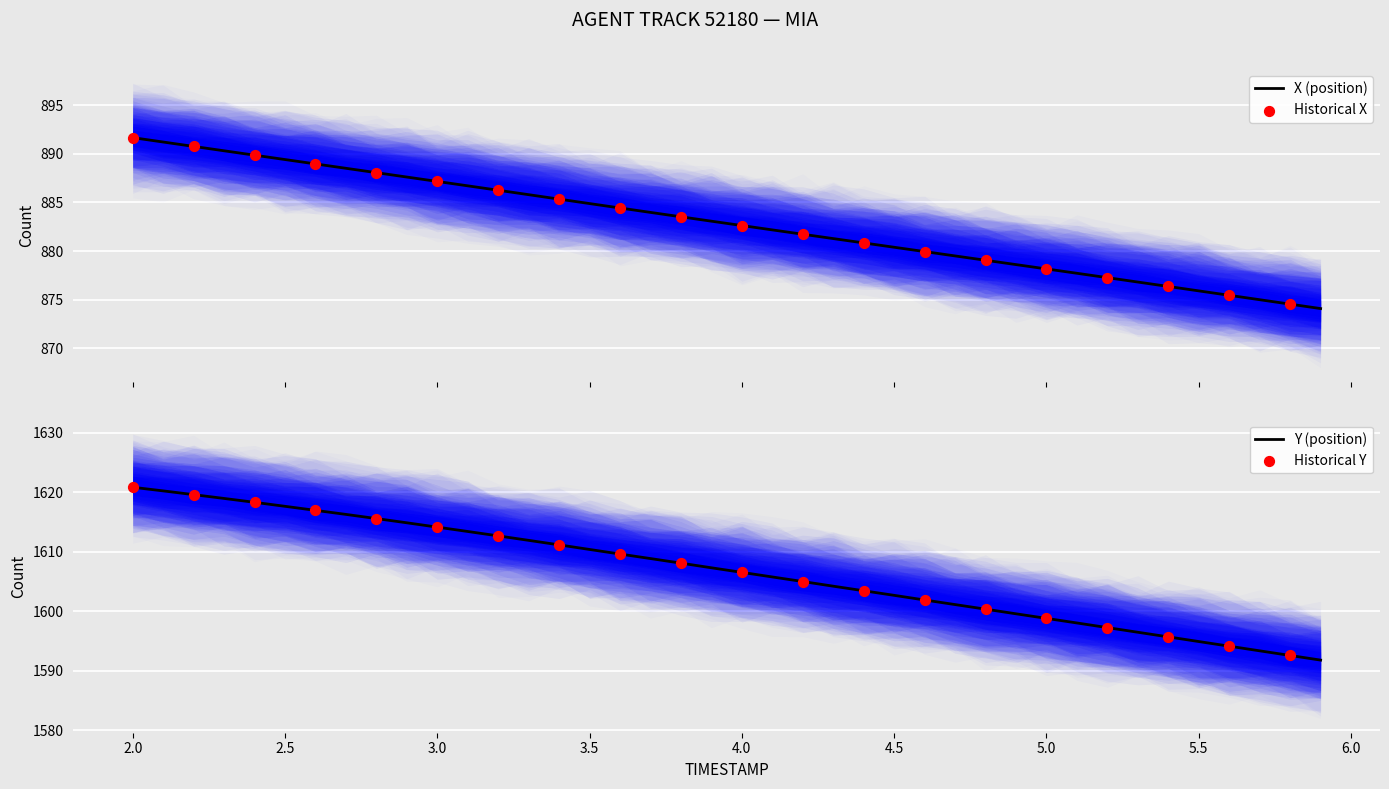

What is the total value across all series at 3.9?

2490.4